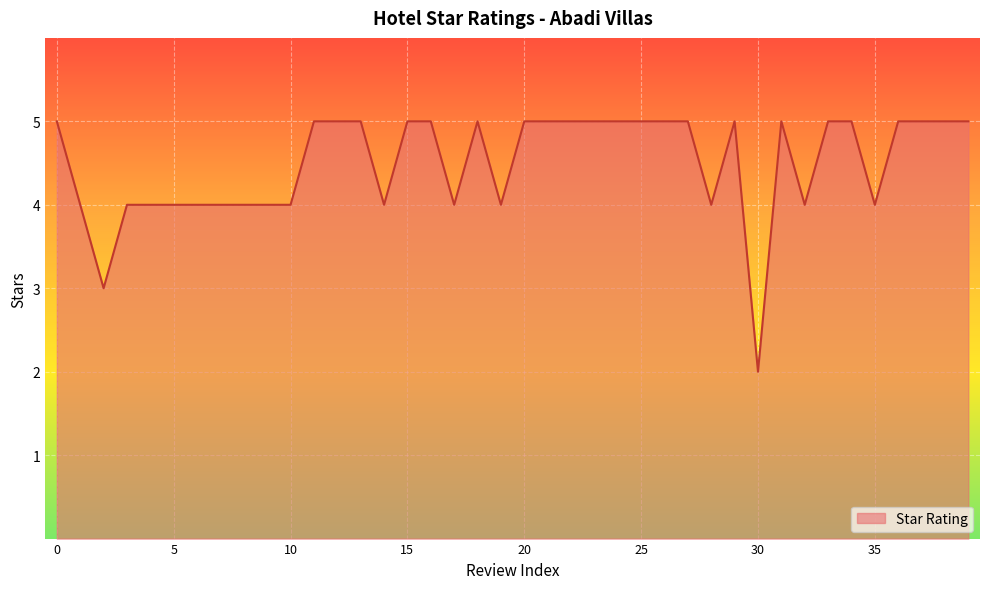

How many values are below 5?

17